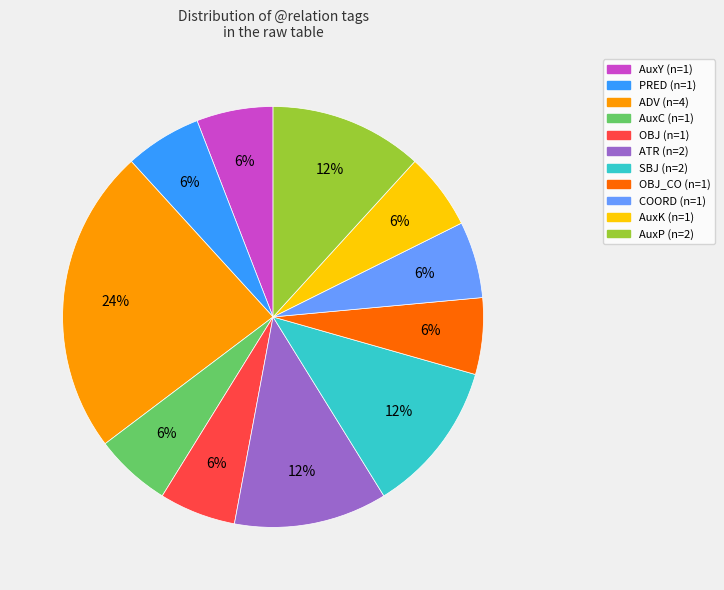

Is there any slice that represents more than half of the pie?

No